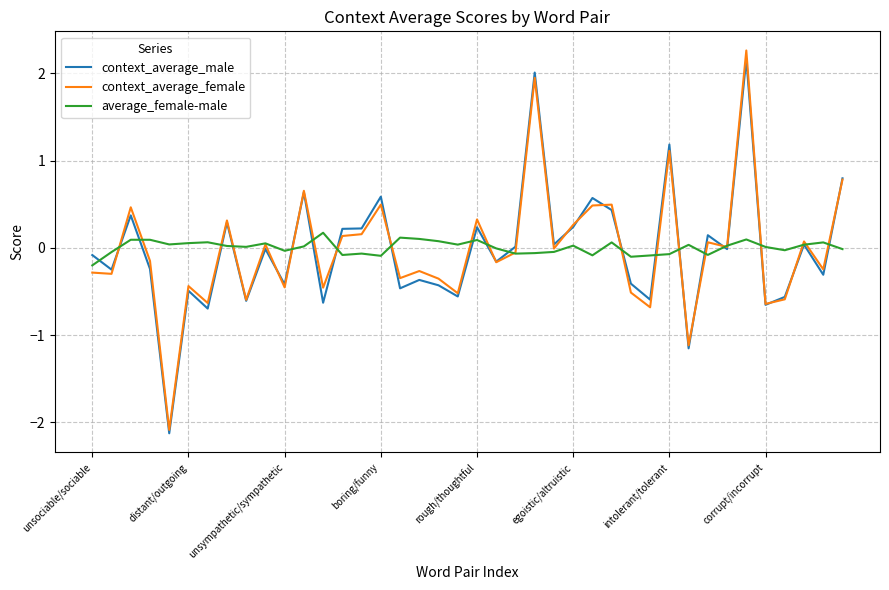

What is the difference between the maximum and minimum values in the average_female-male series?

0.4